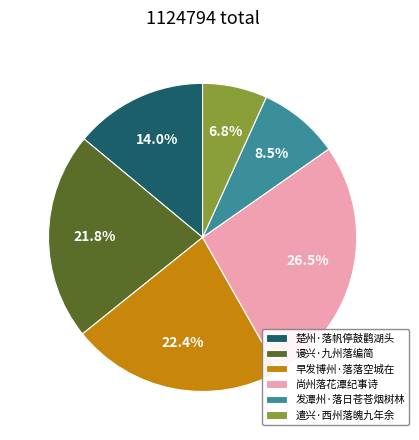

Does any single category account for the majority?

No